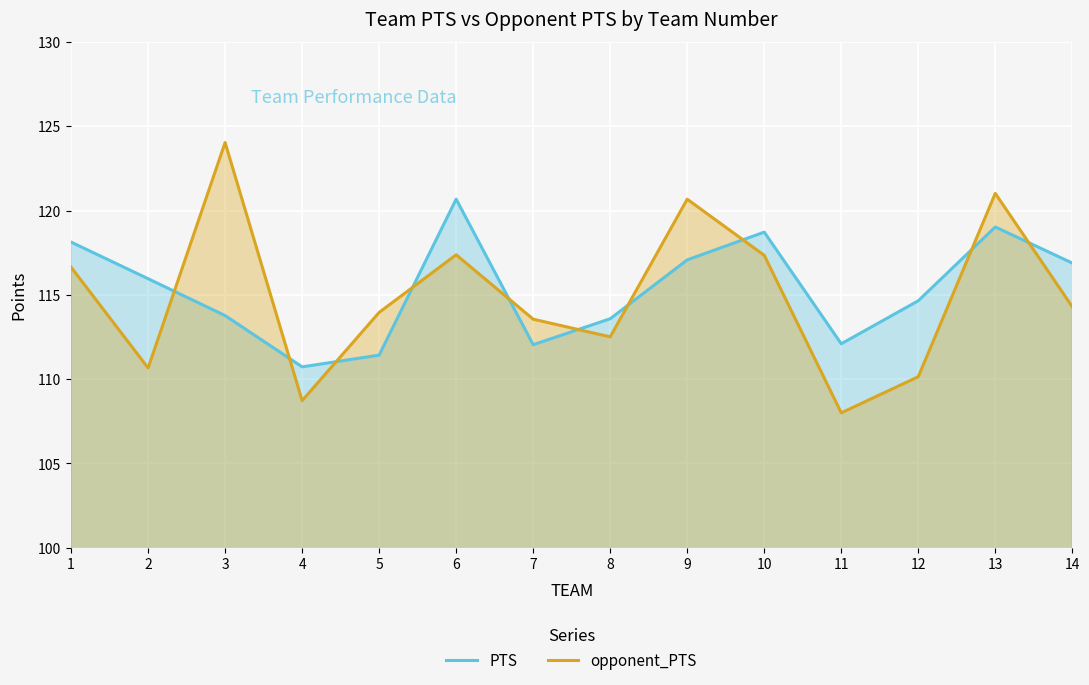

Where is the first local minimum for PTS?

4